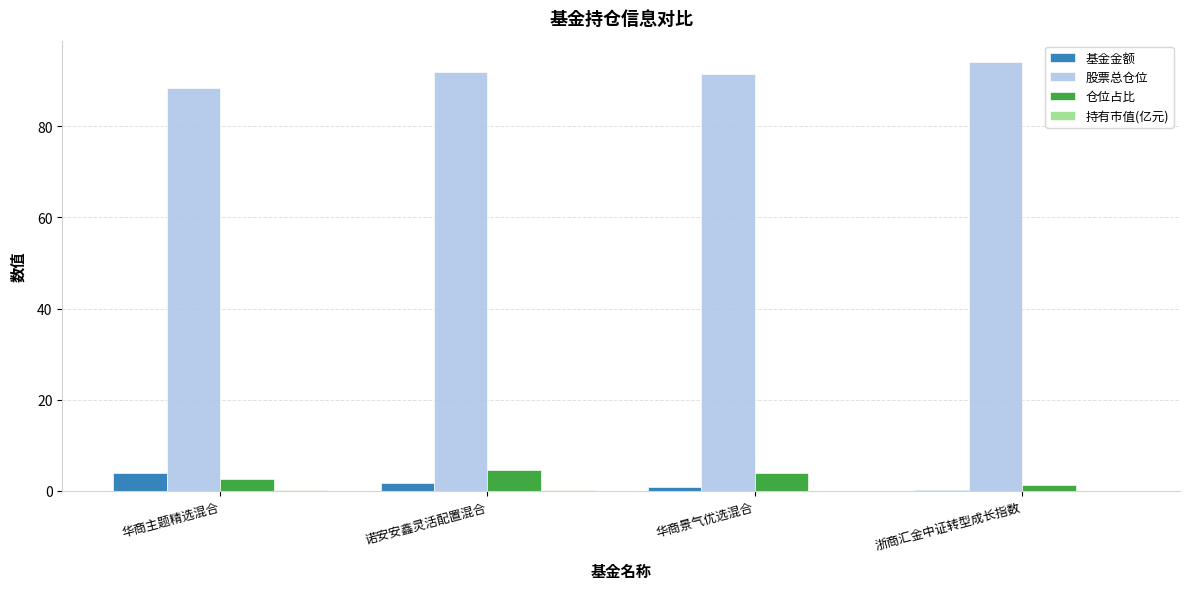

What is the sum of all 仓位占比 values?

12.3